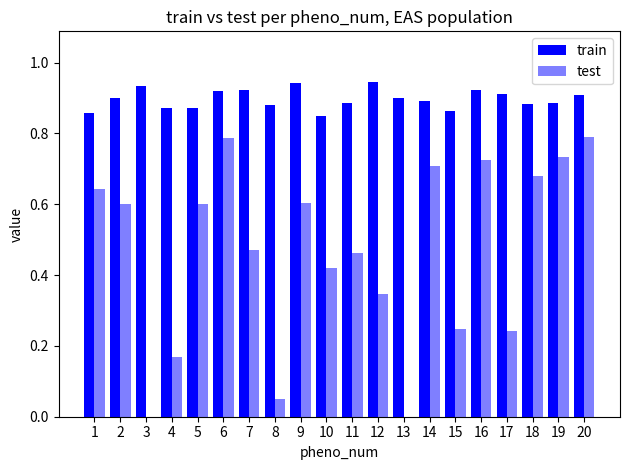

List the labels in order of test value, smallest first.

3, 13, 8, 4, 17, 15, 12, 10, 11, 7, 2, 5, 9, 1, 18, 14, 16, 19, 6, 20